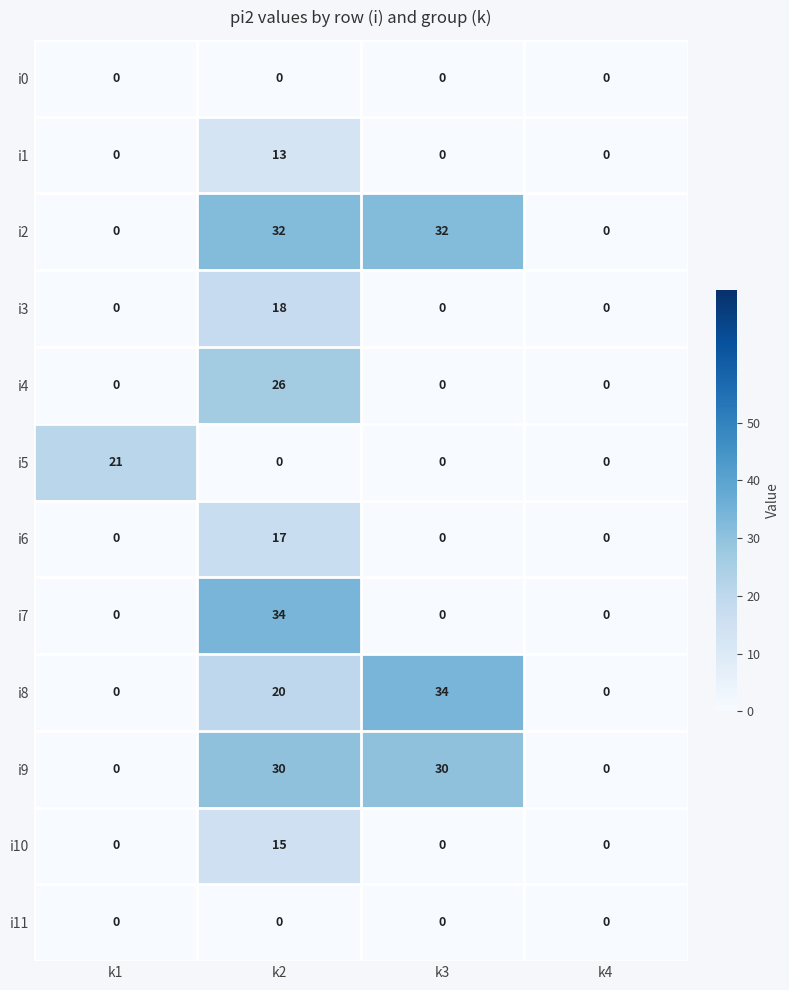

How many distinct data groups are displayed?

12